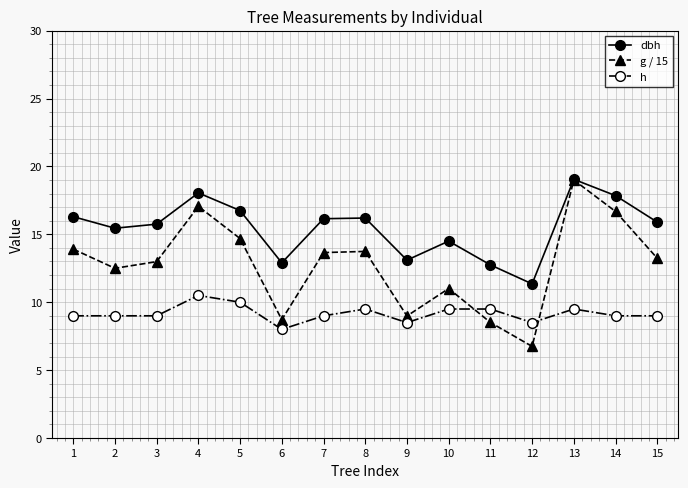

List the series in order of their overall mean, highest first.

dbh, g / 15, h